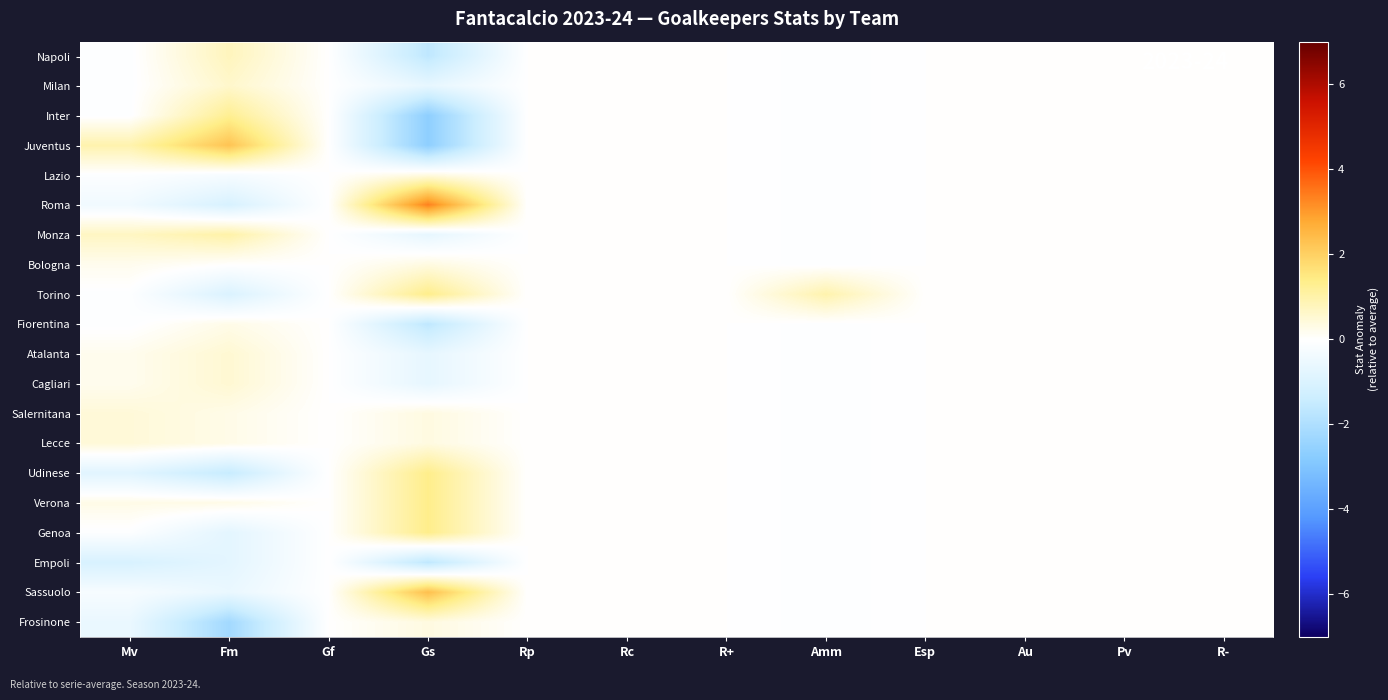

At how many categories does at least one series exceed 0?

4